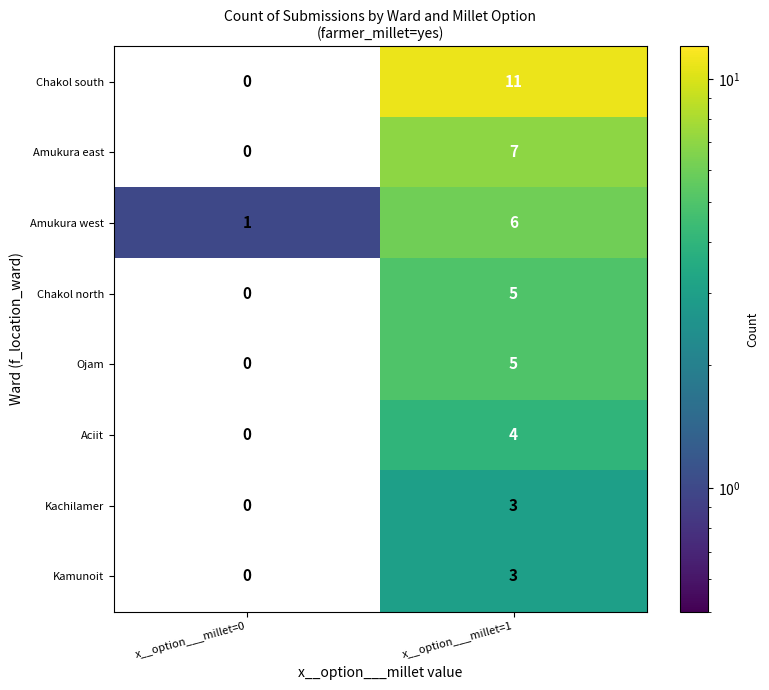

How many series are shown in this chart?

8